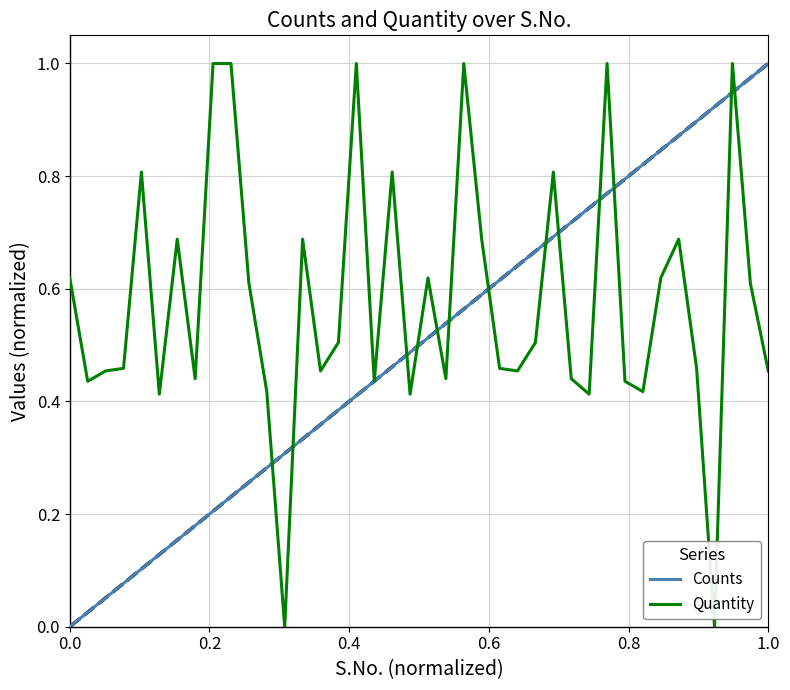

List the series in order of their overall mean, highest first.

Quantity, Counts